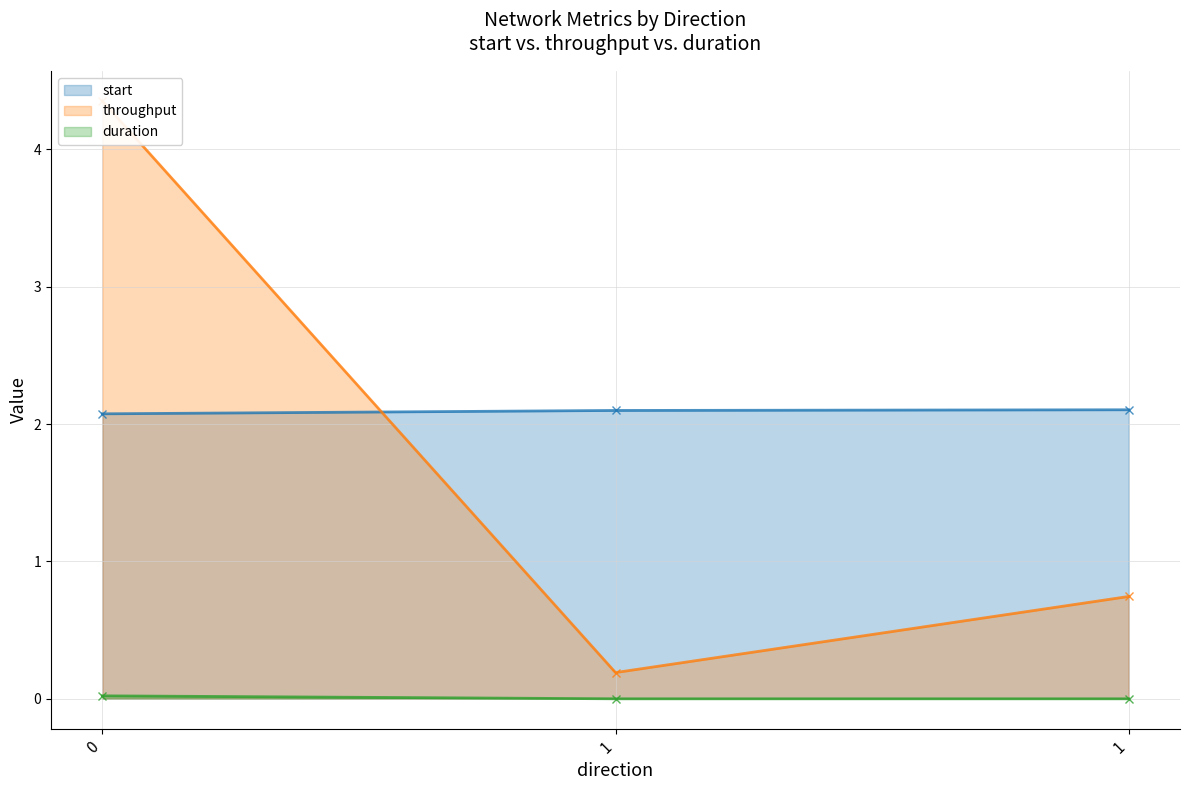

Between 1 and 1, which is larger?

1